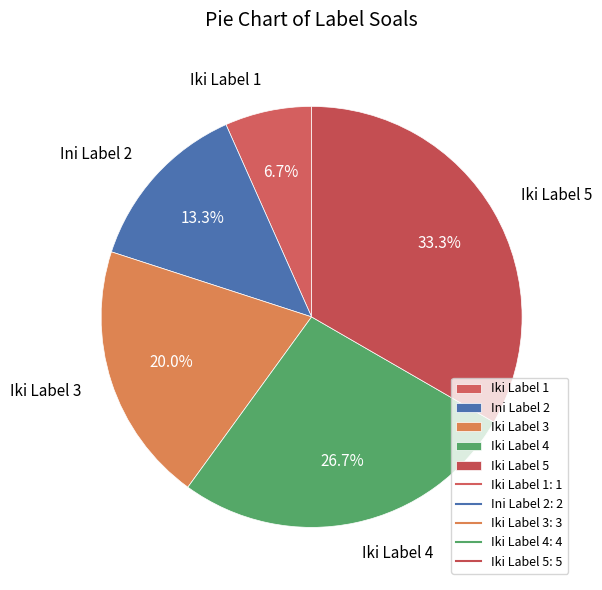

What is the ratio of the value at Iki Label 1 to the value at Iki Label 3?

0.3